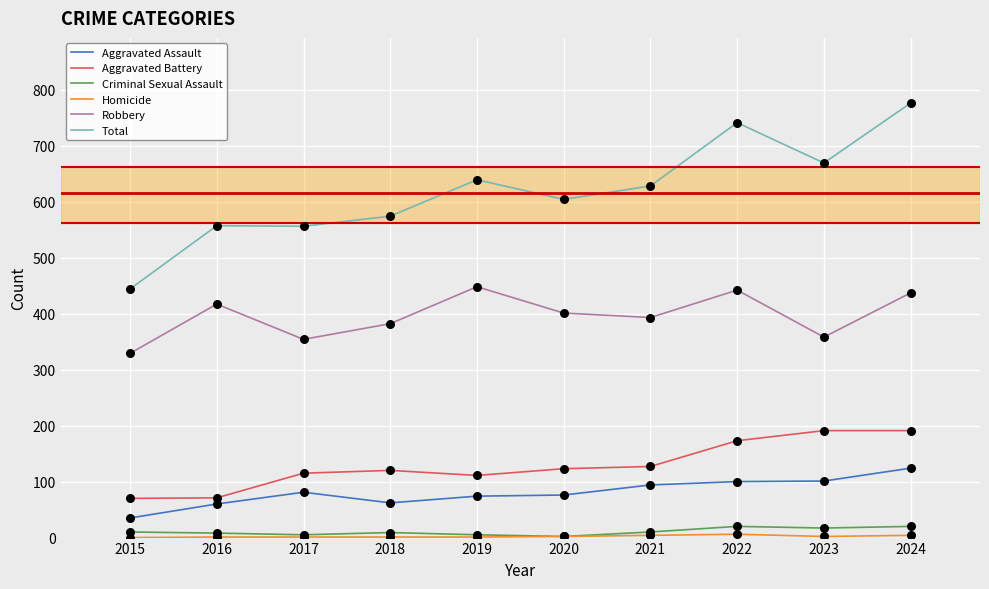

Which series has the largest range (max minus min)?

Total